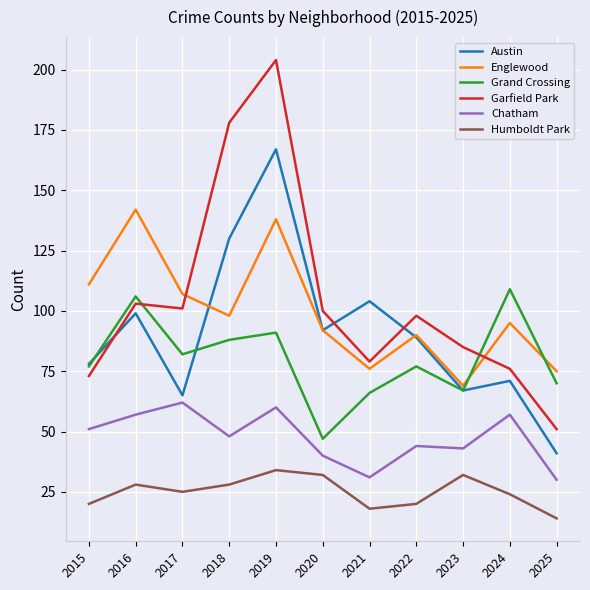

True or false: Humboldt Park and Austin cross at least once.

False